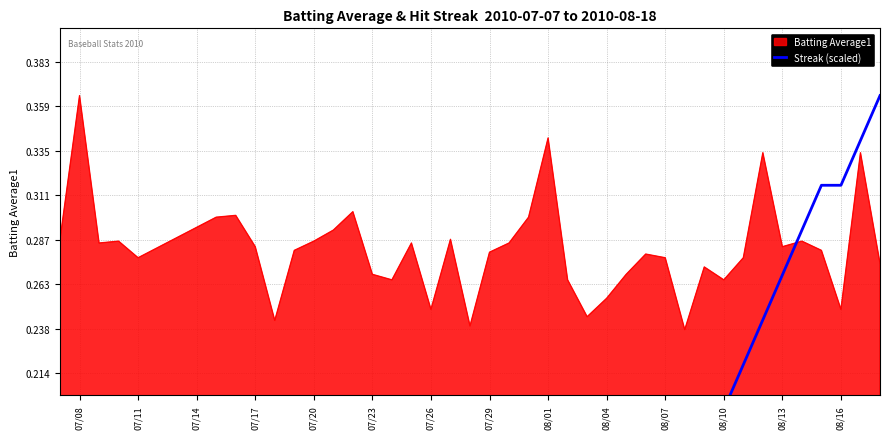

True or false: Batting Average1 has a value of 0.4 at 07/26.

False